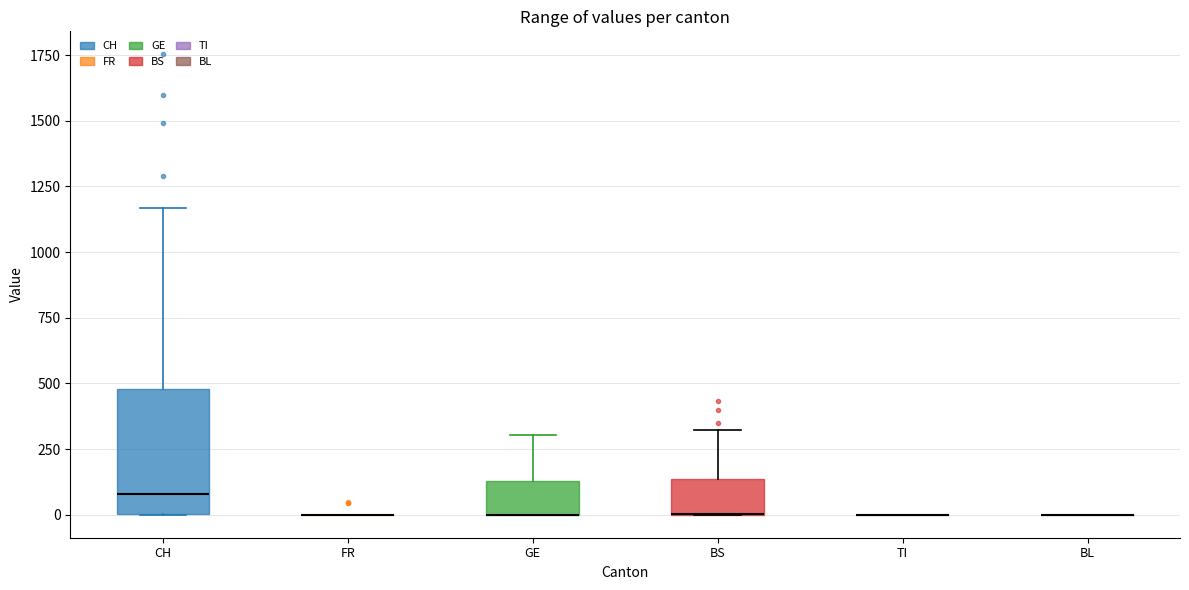

Which box is the tallest, from its lower edge to its upper edge?

CH